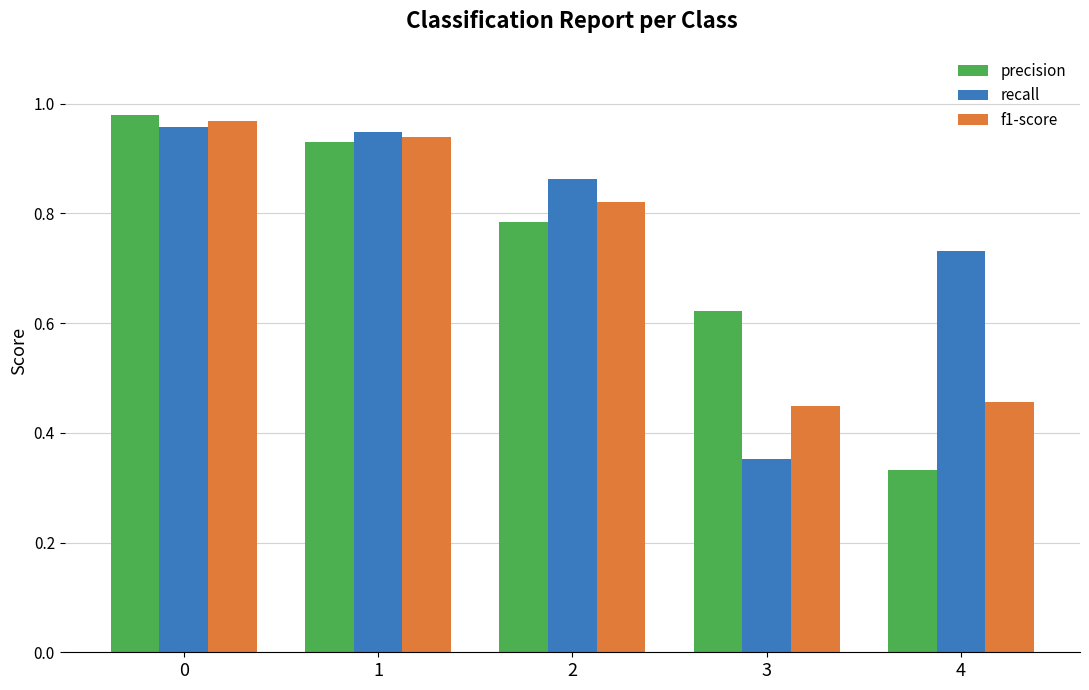

What is the total value across all series at 2?

2.5